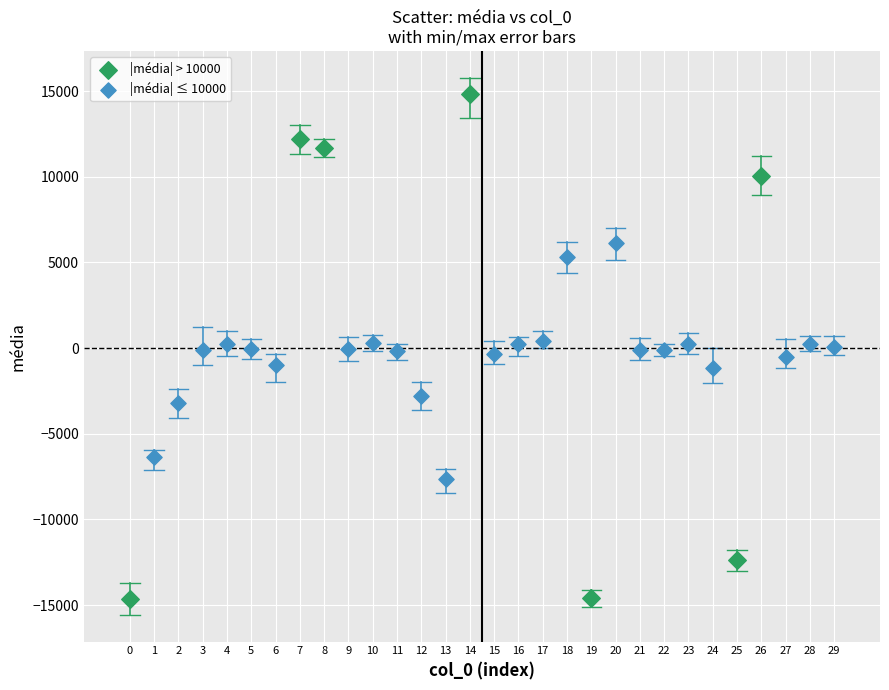

What are all the series names shown in the legend?

|média| > 10000, |média| ≤ 10000